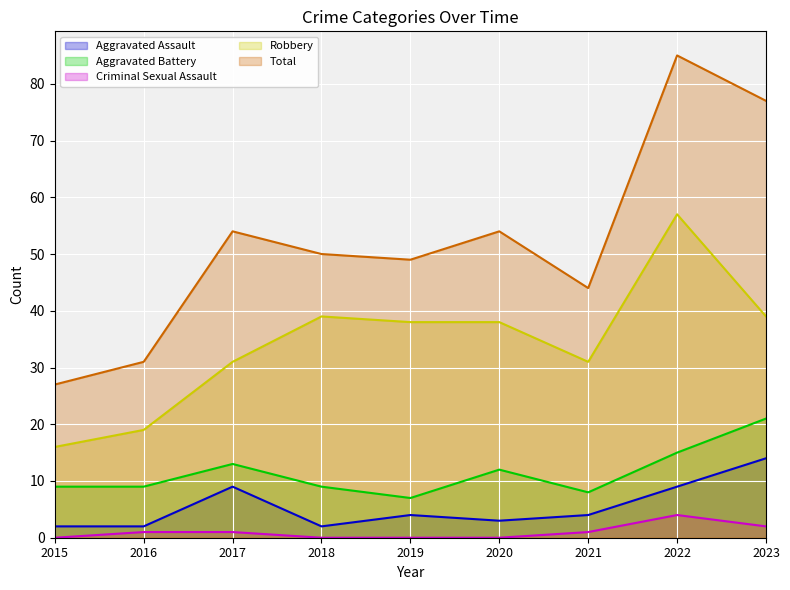

How many data points in Robbery are less than 38?

4